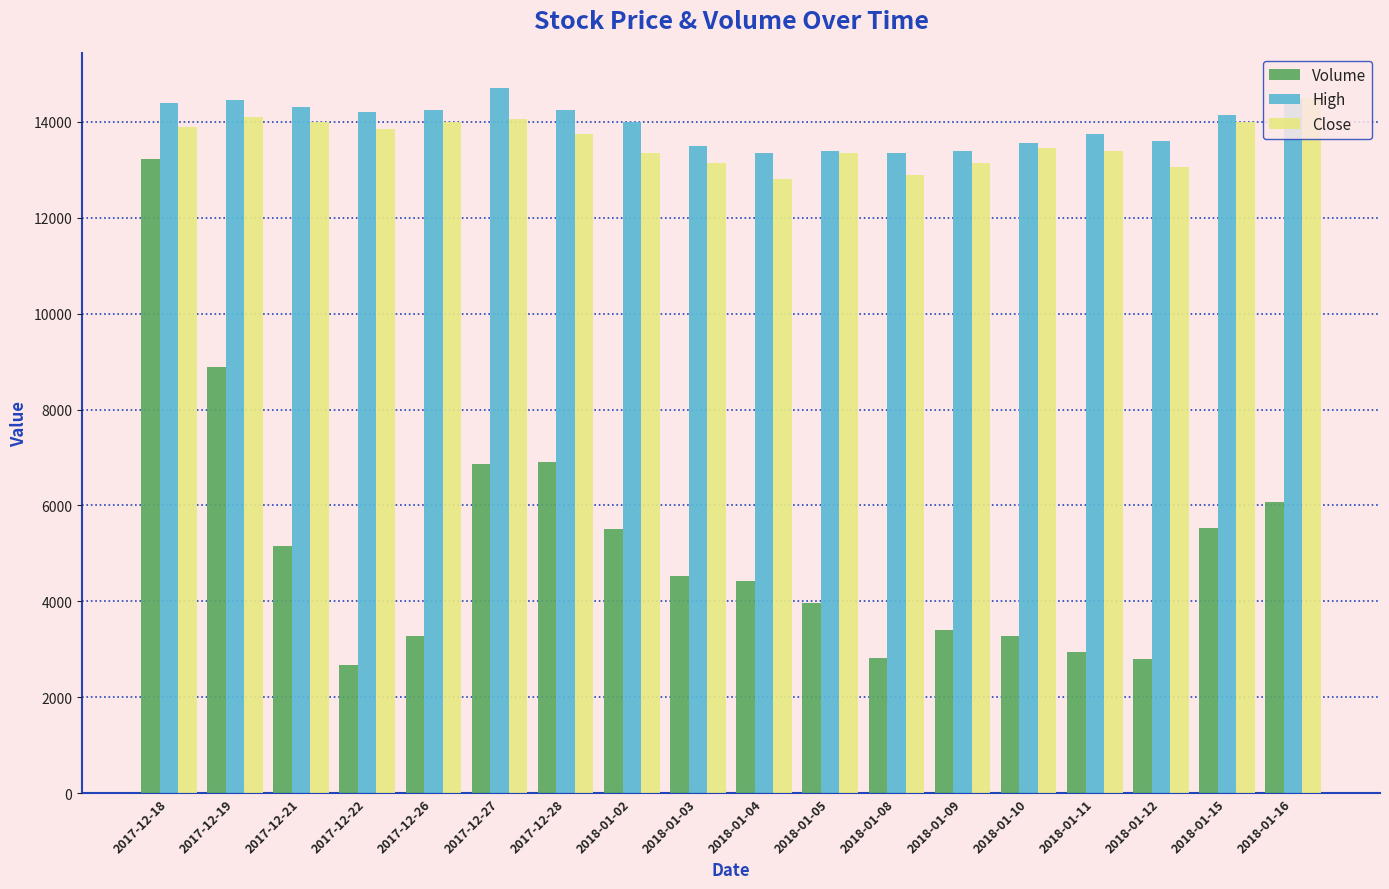

Count the number of categories in the chart.

18